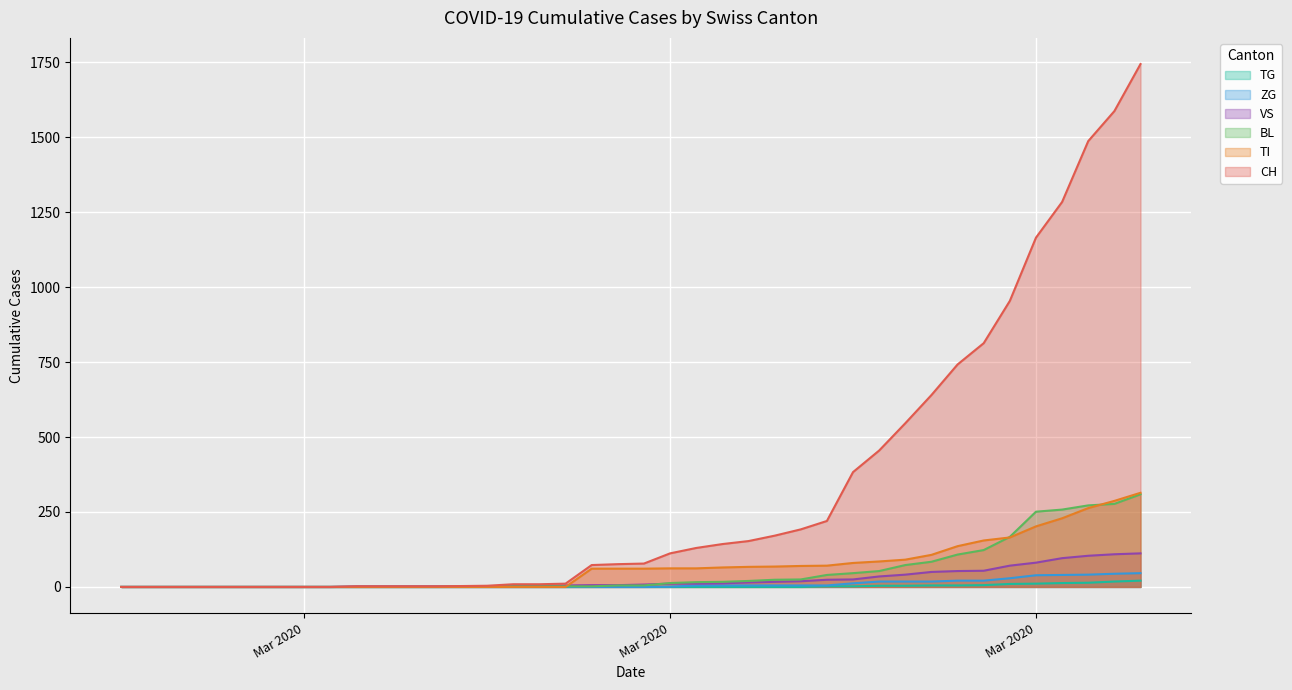

How many values in the ZG series exceed 0?

19